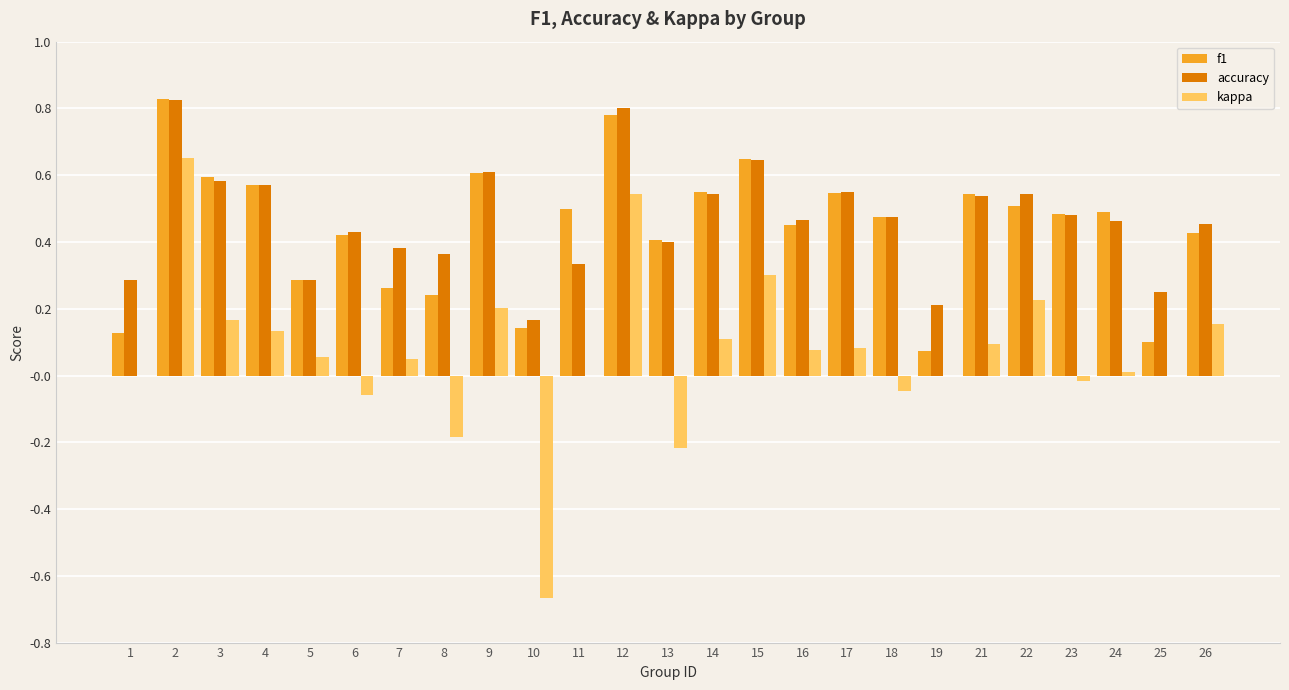

True or false: accuracy has a value of 0.4 at 13.

True